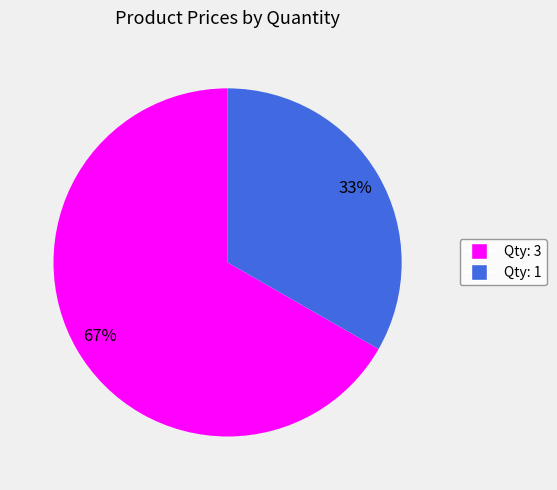

Is it true that Qty: 3 is 67% of the pie?

True